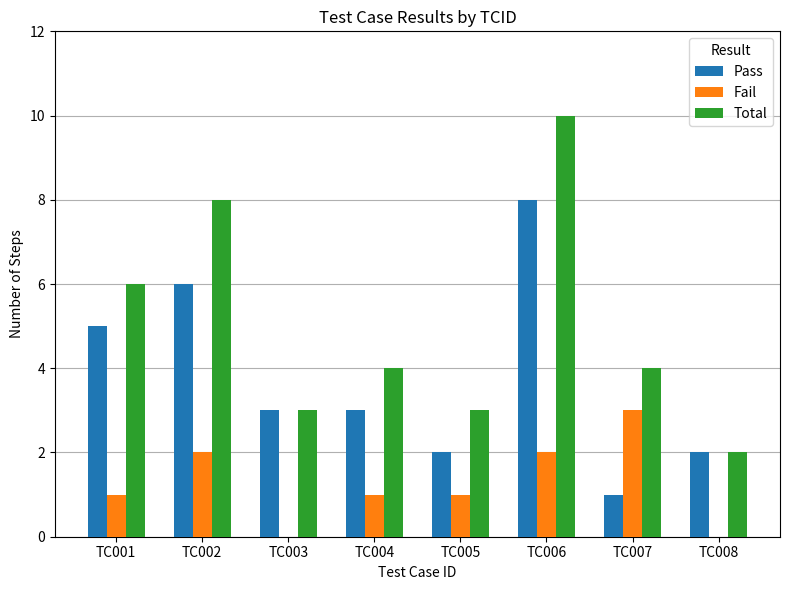

Reading left to right, list all the values displayed in this chart.

Pass: 5	6	3	3	2	8	1	2
Fail: 1	2	0	1	1	2	3	0
Total: 6	8	3	4	3	10	4	2